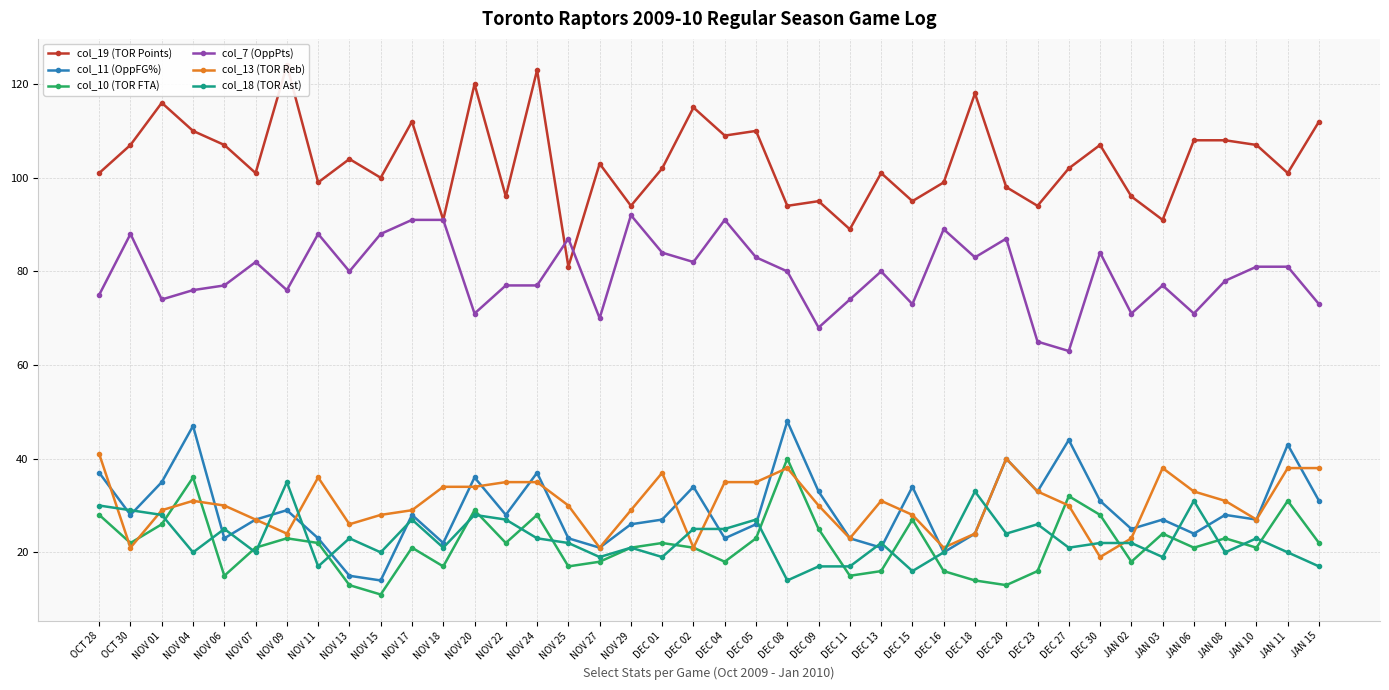

What is the highest value of the col_10 (TOR FTA) series?

40